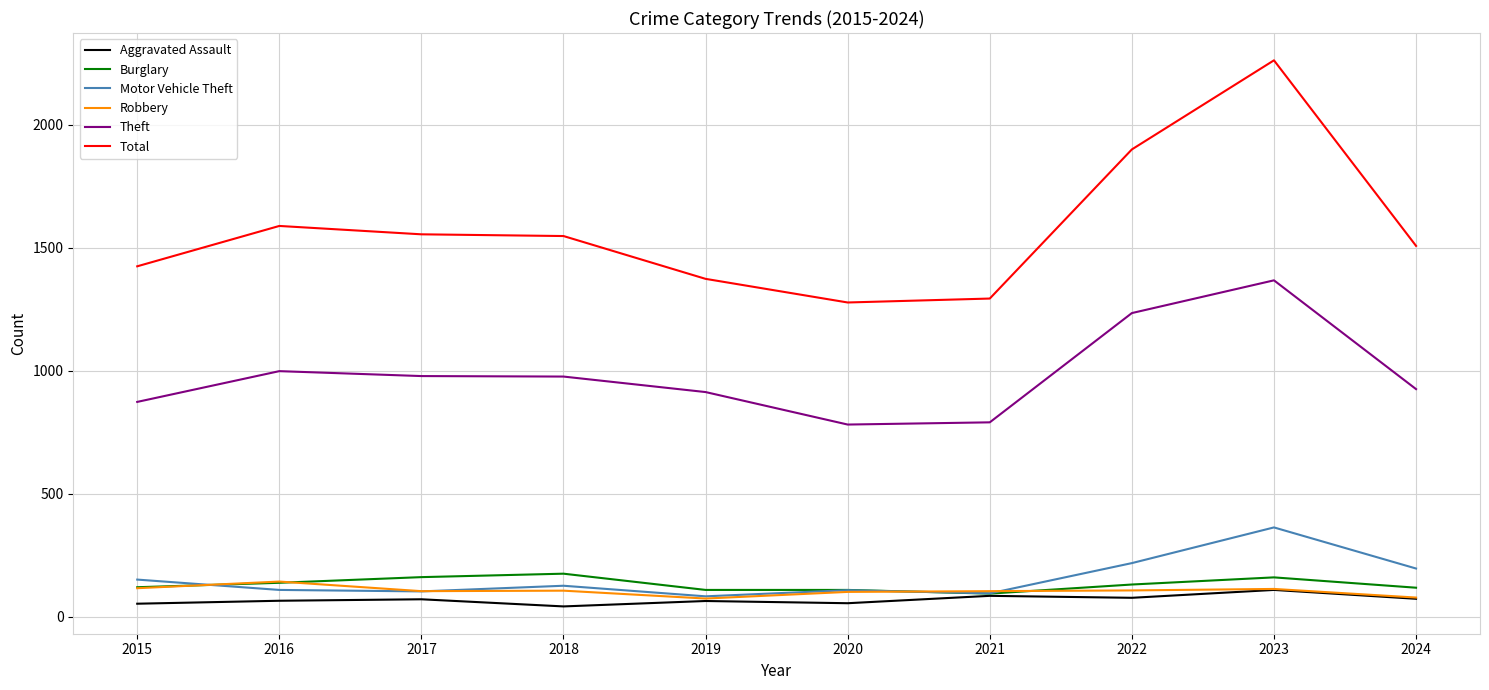

At which label is Total closest to 1770?

2022